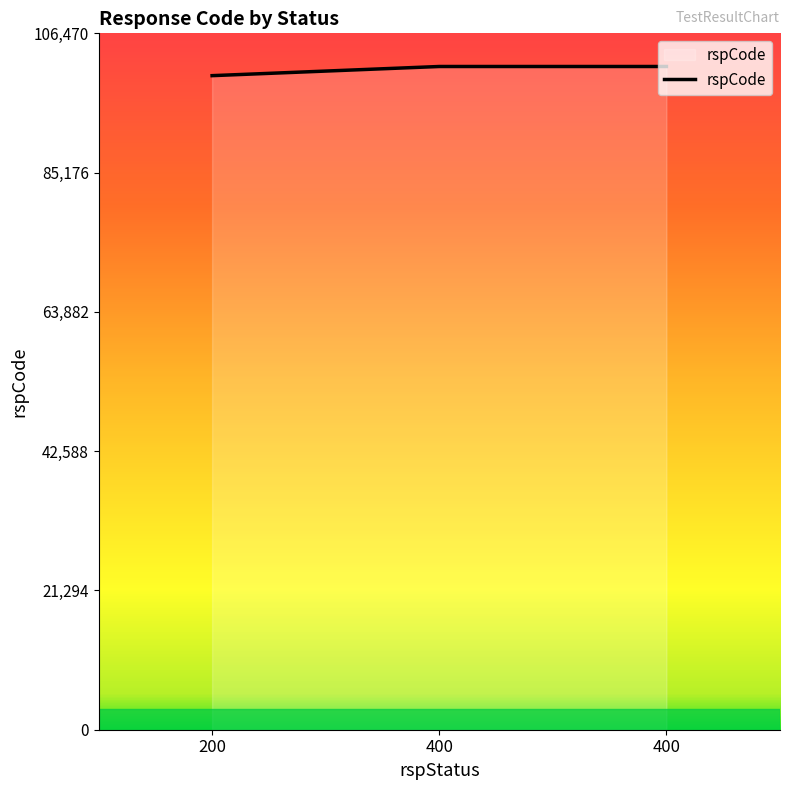

The value at 200 is 130260. True or false?

False